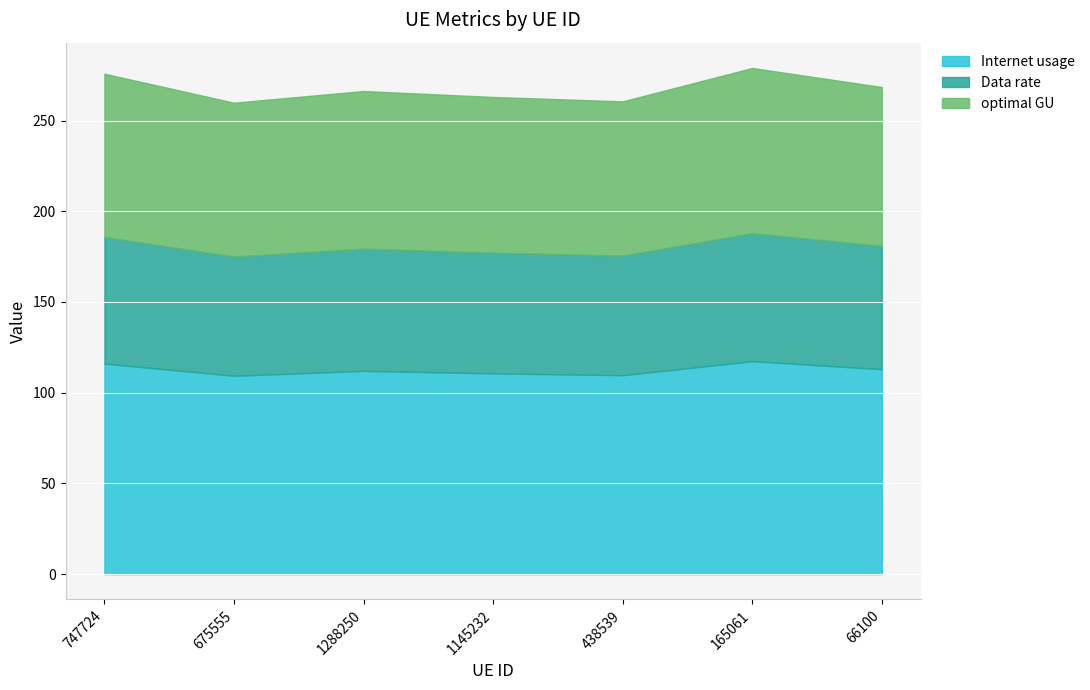

Count the Data rate values in the range 65 to 69.

5